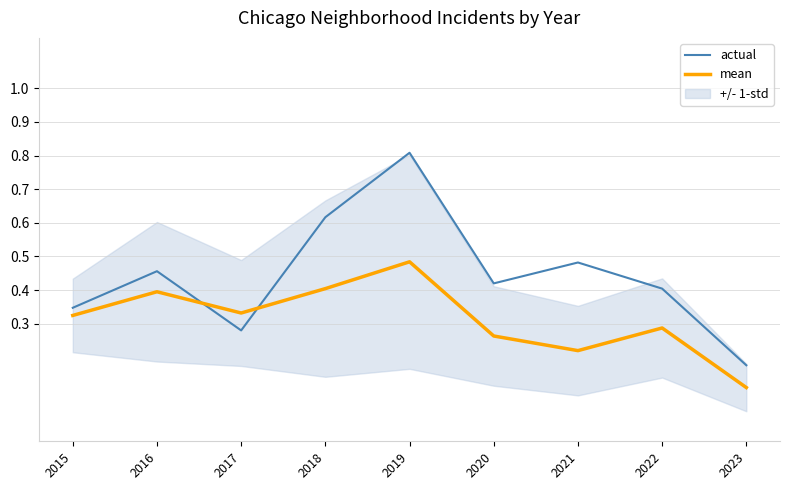

Between which two adjacent categories do actual and mean first intersect?

2016 and 2017